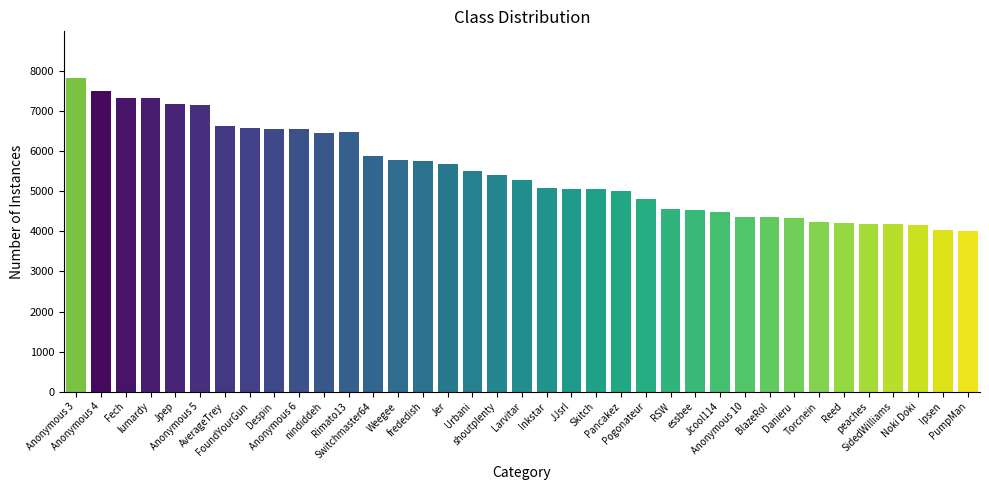

Where does the data first go above 5275?

Anonymous 3